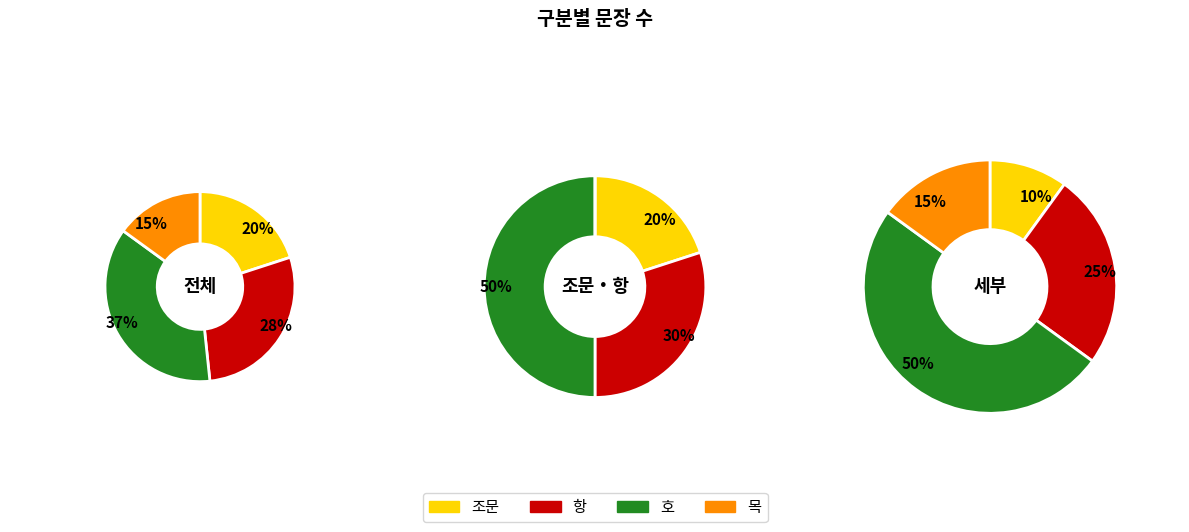

How many slices are in this pie chart?

4